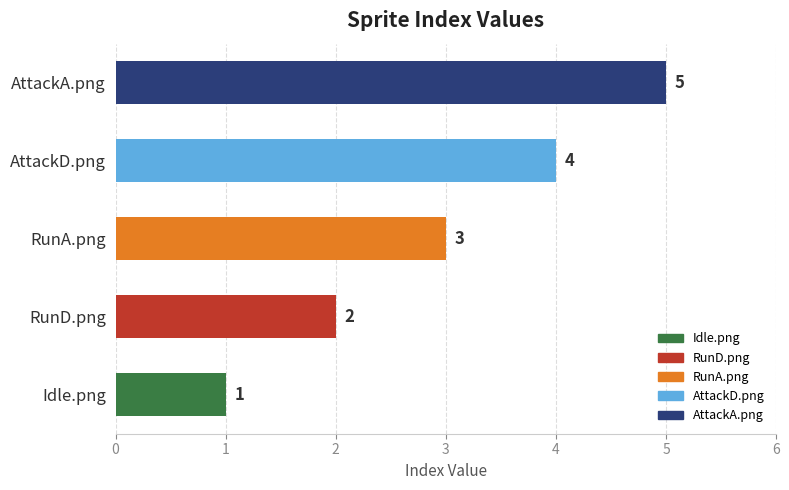

List the labels in order of value, largest first.

AttackA.png, AttackD.png, RunA.png, RunD.png, Idle.png